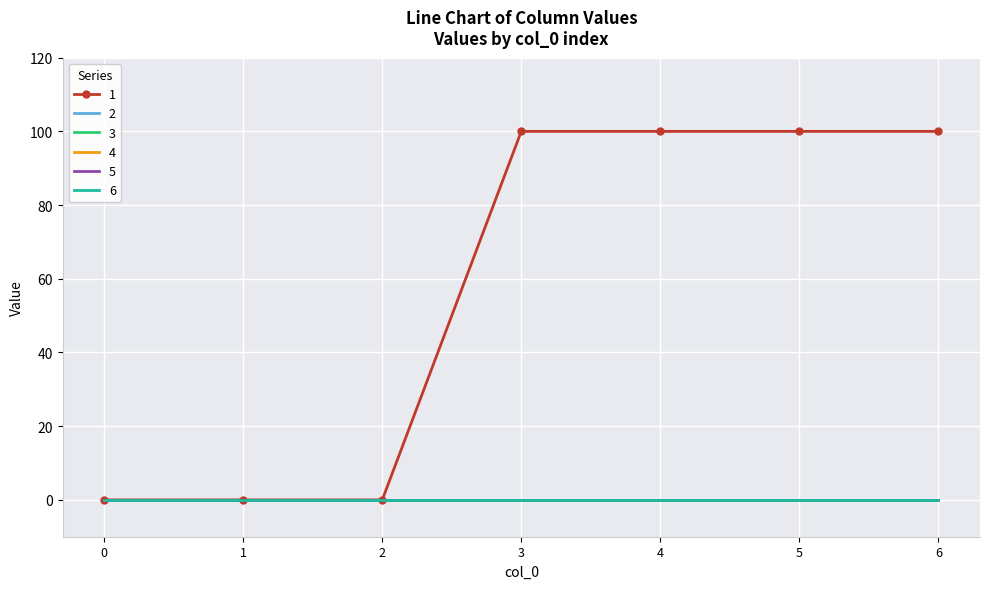

Which series has the largest total across all categories?

1